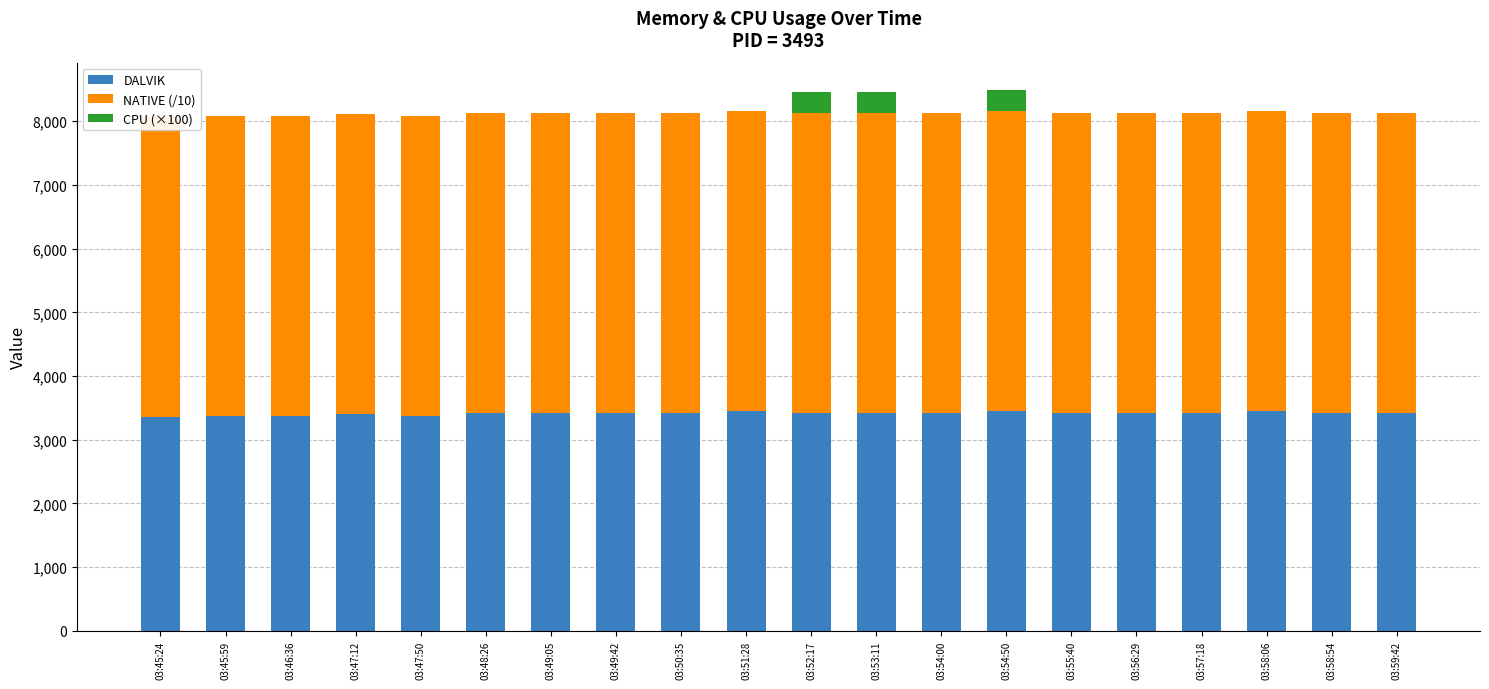

What position from the left is 03:59:42?

20